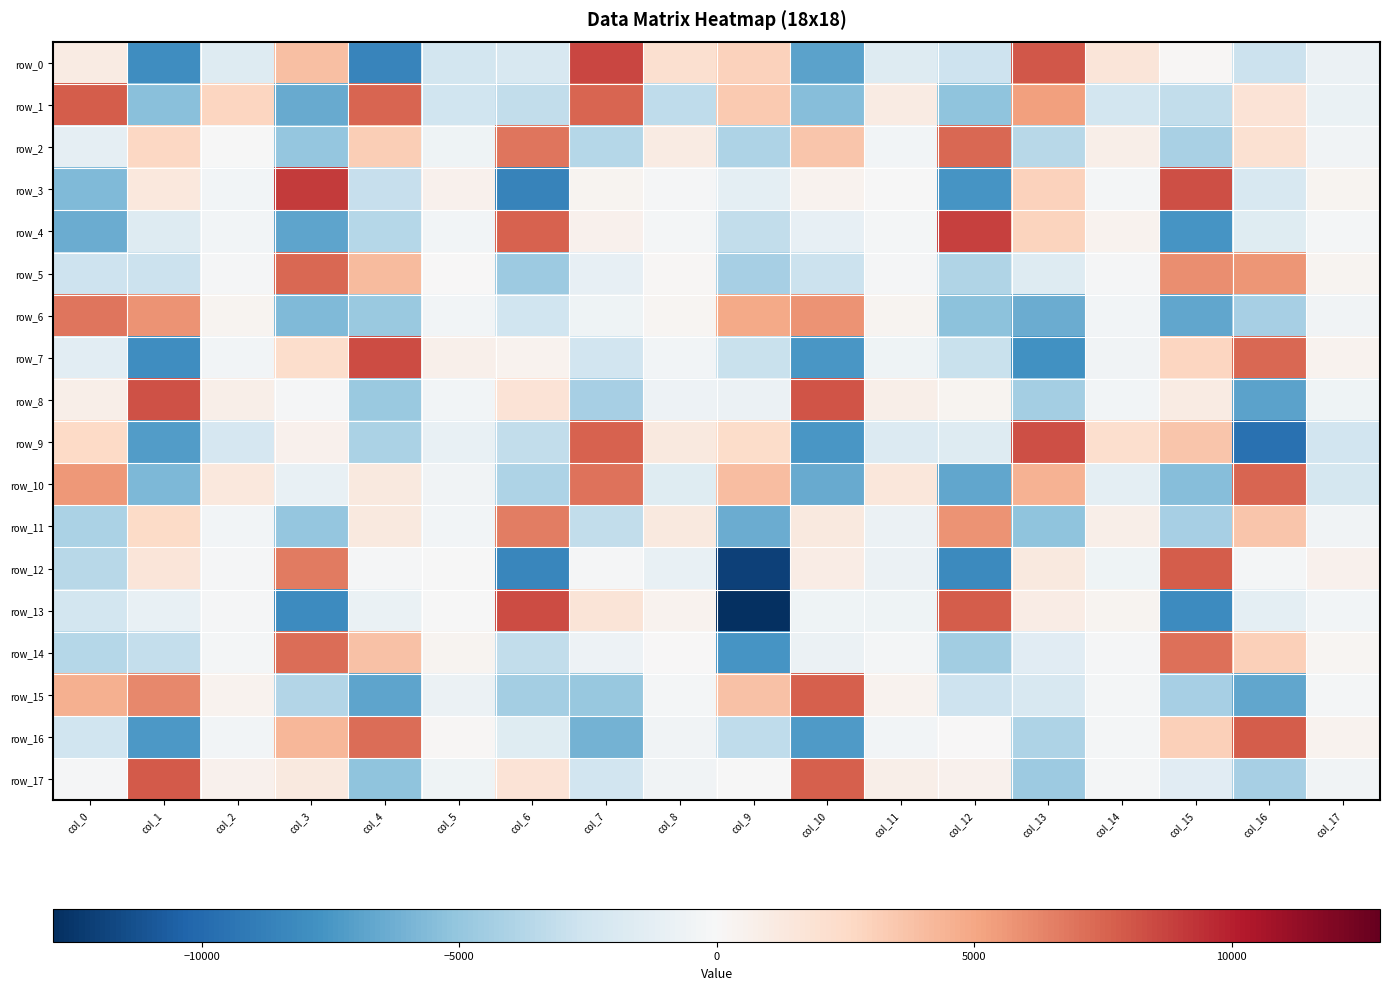

Reading left to right, list all the values displayed in this chart.

row_0: 1099.7	-7993.2	-1672.6	3914.6	-8501.9	-2340.6	-2066.4	8597.1	2108.6	2944.0	-6913.0	-1675.8	-2622.3	8000.5	1574.1	145.2	-2726.8	-803.3
row_1: 7807.1	-5361.6	2793.2	-6498.7	7542.7	-2557.6	-3218.5	7484.2	-3295.6	3401.6	-5464.2	1101.4	-5221.3	5260.7	-2401.8	-3170.5	1760.7	-854.9
row_2: -1144.9	2625.8	-73.9	-4978.4	3166.1	-569.0	6912.0	-3704.0	1086.4	-3979.6	3619.5	-358.6	7429.9	-3547.0	725.0	-4132.4	2004.4	-421.8
row_3: -5688.3	1348.1	-343.6	9033.7	-2945.2	581.7	-8586.5	366.5	-135.4	-1251.8	448.8	-85.8	-7628.3	2972.1	-254.1	8318.9	-2108.2	317.3
row_4: -6429.3	-1673.6	-371.8	-6832.9	-3628.7	-401.5	7555.0	511.4	-291.6	-3208.6	-1064.7	-271.9	8818.7	2911.8	502.7	-7639.7	-1525.3	-284.0
row_5: -2672.6	-2733.4	-200.1	7371.1	4062.7	79.8	-4666.6	-1106.1	161.3	-4251.9	-2751.2	-107.3	-3839.9	-1698.1	-174.5	5942.7	5644.2	363.5
row_6: 6934.4	5755.8	393.3	-5647.7	-4764.5	-342.4	-2580.5	-570.7	247.7	4849.1	5785.5	351.0	-5291.6	-6359.0	-389.4	-6674.9	-4229.6	-443.0
row_7: -1404.9	-7994.4	-394.6	2264.3	8383.6	622.2	480.8	-2513.4	-302.8	-2823.8	-7525.3	-525.7	-2827.2	-7813.6	-486.1	2761.4	7363.0	429.0
row_8: 765.9	8252.3	706.8	-167.7	-4756.1	-356.5	1714.5	-4305.7	-683.7	-798.2	8069.7	794.9	358.5	-4361.1	-396.5	1051.3	-6860.7	-529.0
row_9: 2543.4	-7189.6	-2189.3	550.0	-4063.8	-921.4	-3202.4	7567.5	1231.9	2356.2	-7527.4	-1722.3	-1672.2	8304.0	2156.0	3620.5	-9588.6	-2509.8
row_10: 5612.6	-5798.4	1387.8	-934.0	1259.2	-493.0	-3995.7	6971.9	-1546.3	4018.4	-6473.6	1493.7	-6691.8	4523.9	-1270.9	-5518.1	7503.2	-2301.0
row_11: -4101.5	2473.5	-367.6	-4982.2	1221.4	-346.2	6555.6	-3120.9	1228.2	-6388.2	1284.5	-713.7	5758.4	-5192.2	798.9	-4304.1	3617.5	-438.9
row_12: -3564.5	1539.4	-191.9	6674.2	-200.2	-17.4	-8392.3	-119.4	-997.0	-12059.9	913.0	-711.1	-8156.1	1216.8	-547.2	7809.4	-270.4	512.3
row_13: -2362.2	-1004.6	-162.5	-8079.6	-820.0	-26.5	8390.9	1633.8	417.4	-12882.7	-596.3	-552.1	7830.8	918.8	311.1	-8105.7	-1279.9	-387.1
row_14: -3642.5	-3085.2	-288.6	7215.0	3731.2	389.7	-3174.6	-647.6	79.4	-7551.9	-720.2	-288.3	-4520.1	-1453.4	-131.3	7114.8	3111.4	234.6
row_15: 4548.0	6192.9	425.6	-3785.5	-6829.2	-790.6	-4368.0	-4835.8	-226.9	3726.8	7705.8	404.7	-2712.6	-2081.2	-257.5	-4282.0	-6682.6	-288.0
row_16: -2530.0	-7356.3	-313.1	4279.5	7199.1	129.2	-1592.4	-6133.9	-409.0	-3314.0	-7314.1	-345.4	44.1	-4001.7	-278.2	3051.8	7835.1	428.6
row_17: -162.7	7889.8	597.3	1300.7	-5230.9	-577.9	1745.1	-2451.7	-424.6	-1.1	7743.7	735.0	562.1	-4648.3	-296.2	-1462.6	-4271.2	-445.7